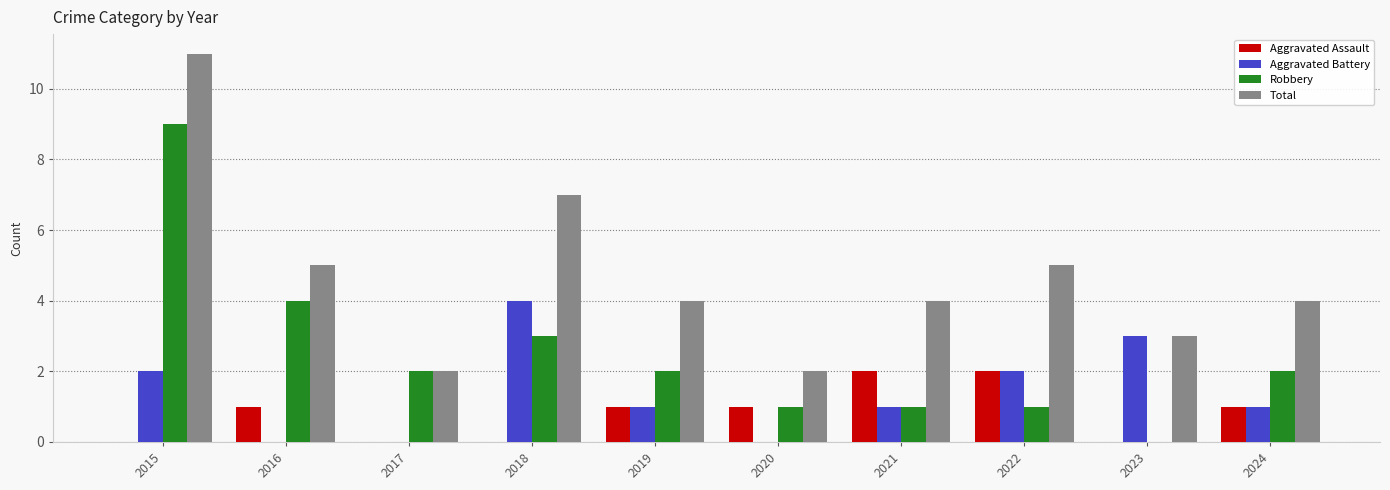

The value of Total at 2023 is 5. True or false?

False